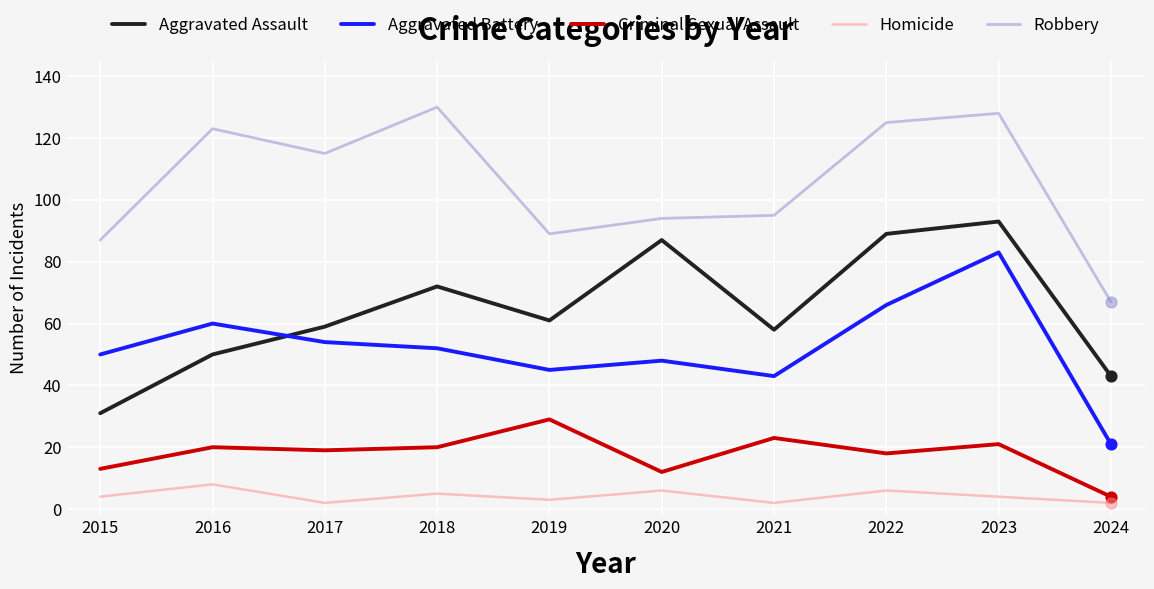

Which series changed the most between 2017 and 2024?

Robbery